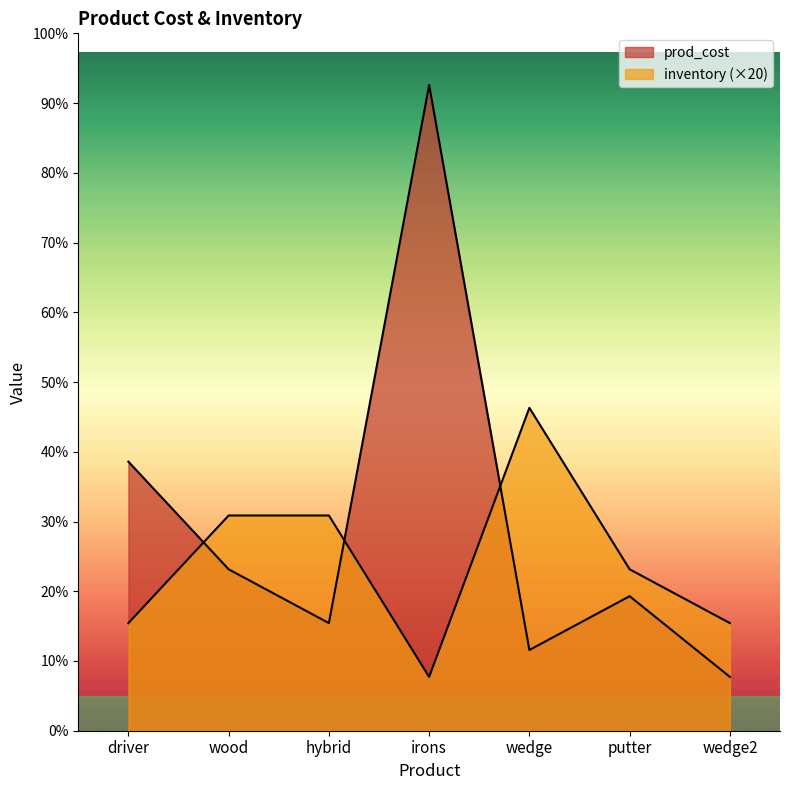

Is the value of inventory at irons greater than the value of prod_cost at irons?

No